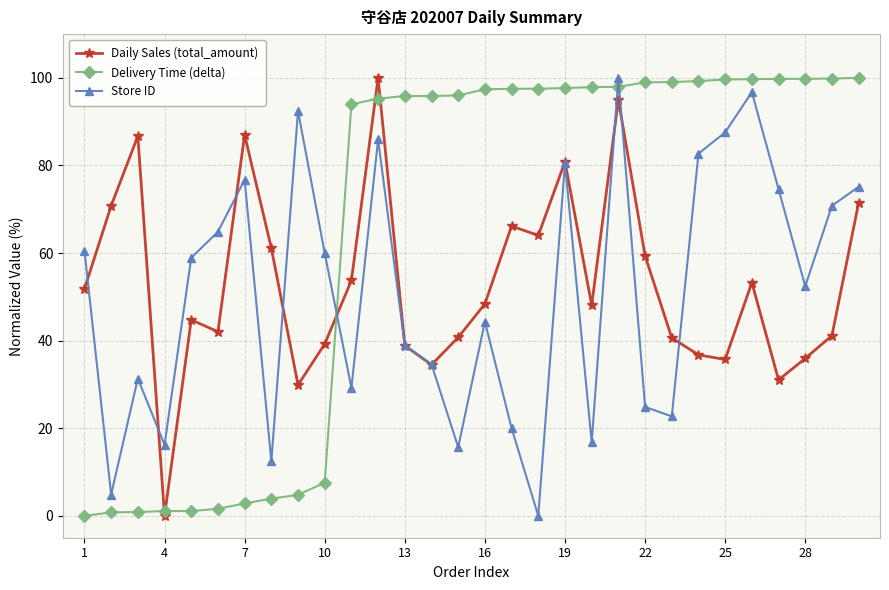

Count the number of categories in the chart.

30